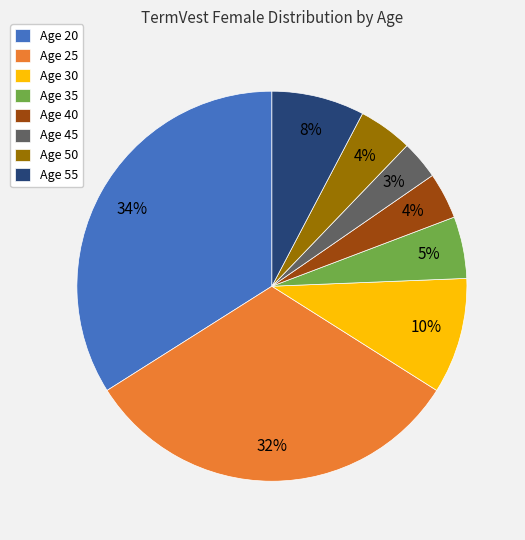

Does any single category account for the majority?

No